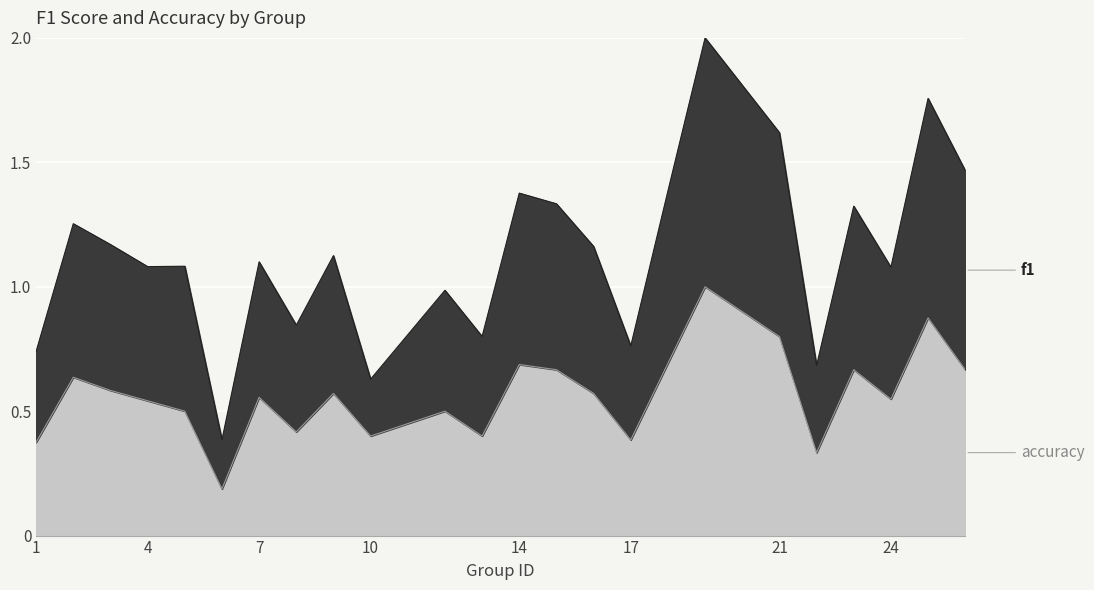

True or false: accuracy and f1 intersect in this chart.

False